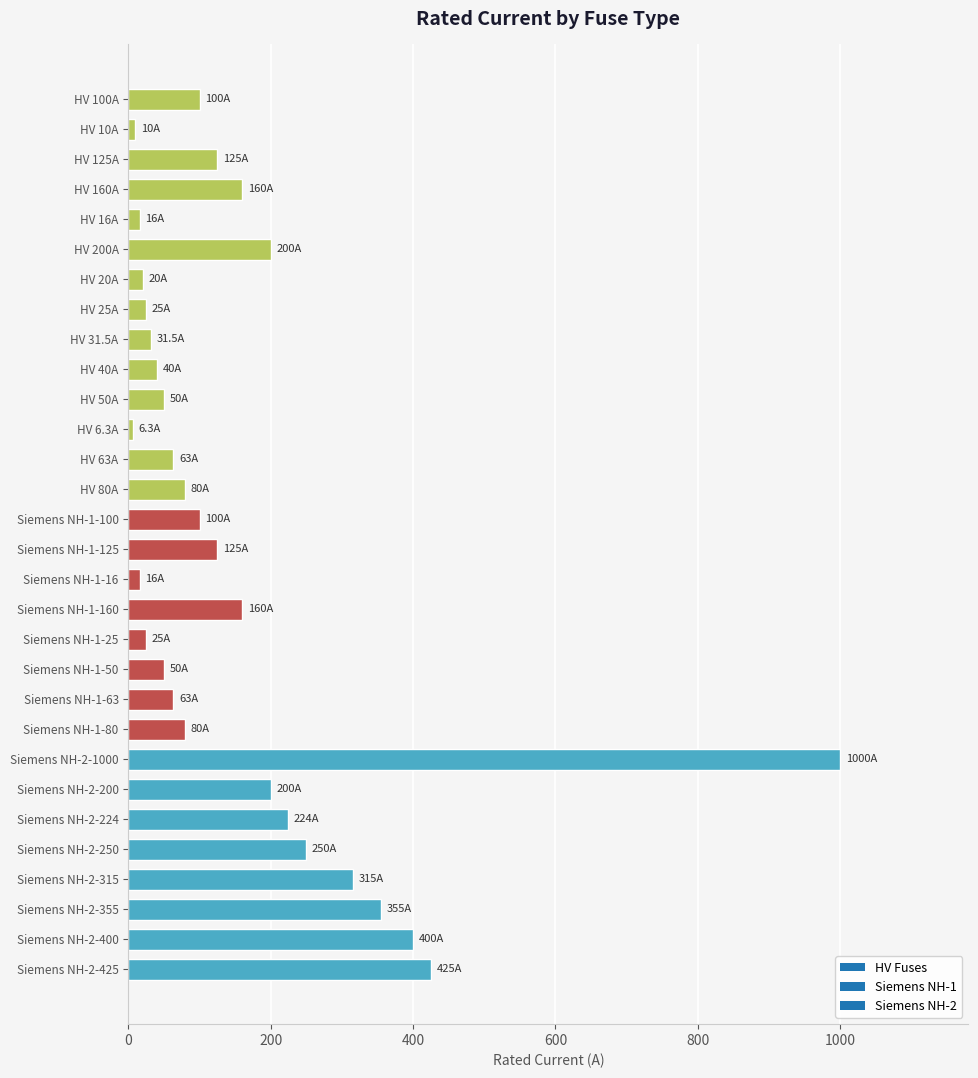

What is the difference between the second highest and second lowest values?

415.0